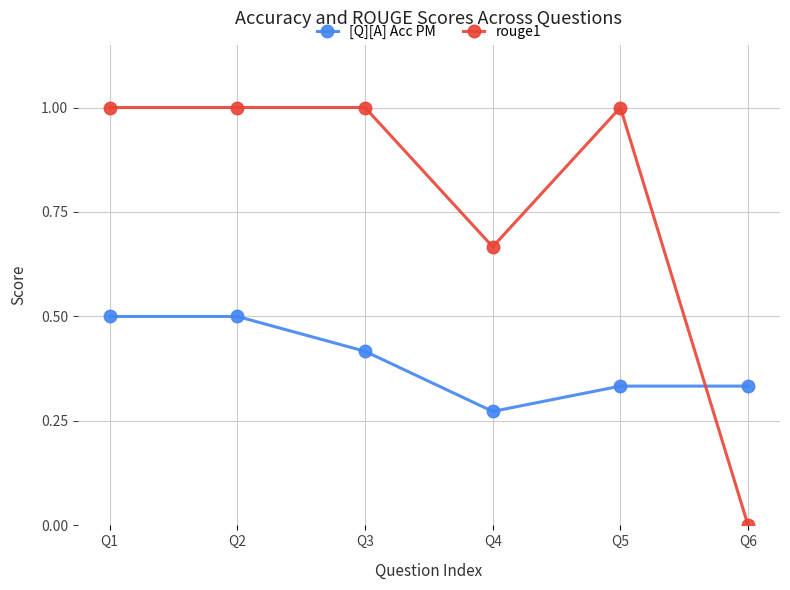

How many lines are shown in the chart?

2